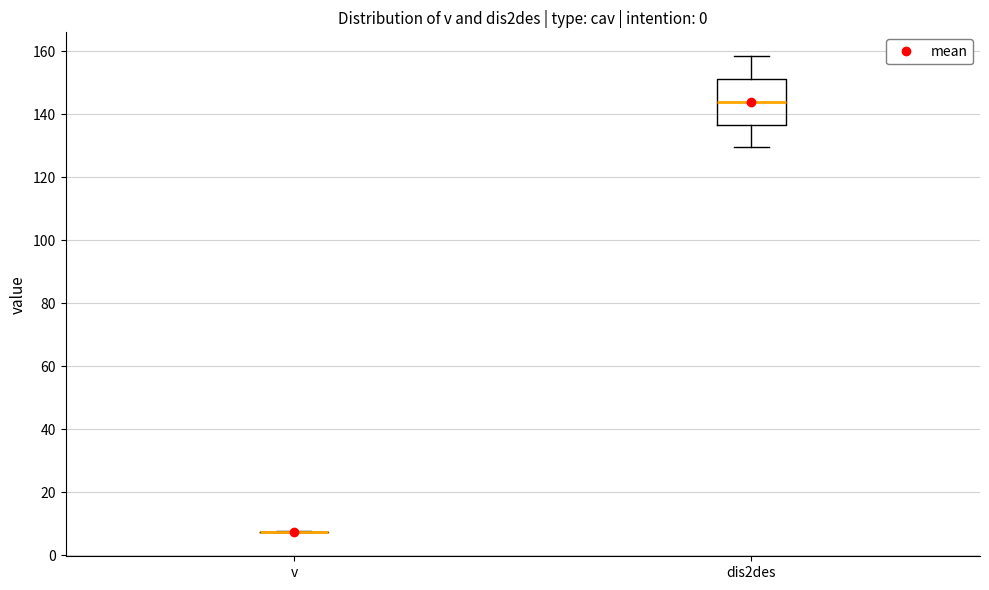

Comparing the boxes themselves (not the whiskers), which one is the tallest?

dis2des